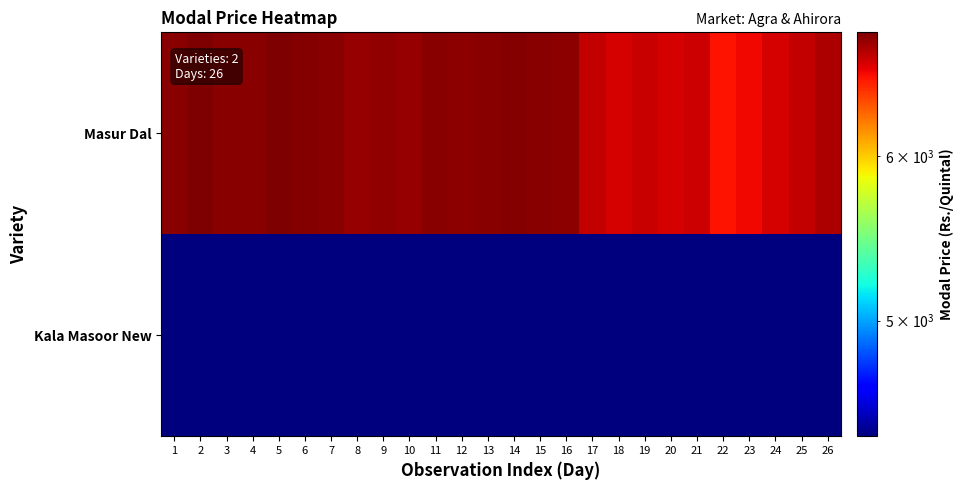

How many series are shown in this chart?

2